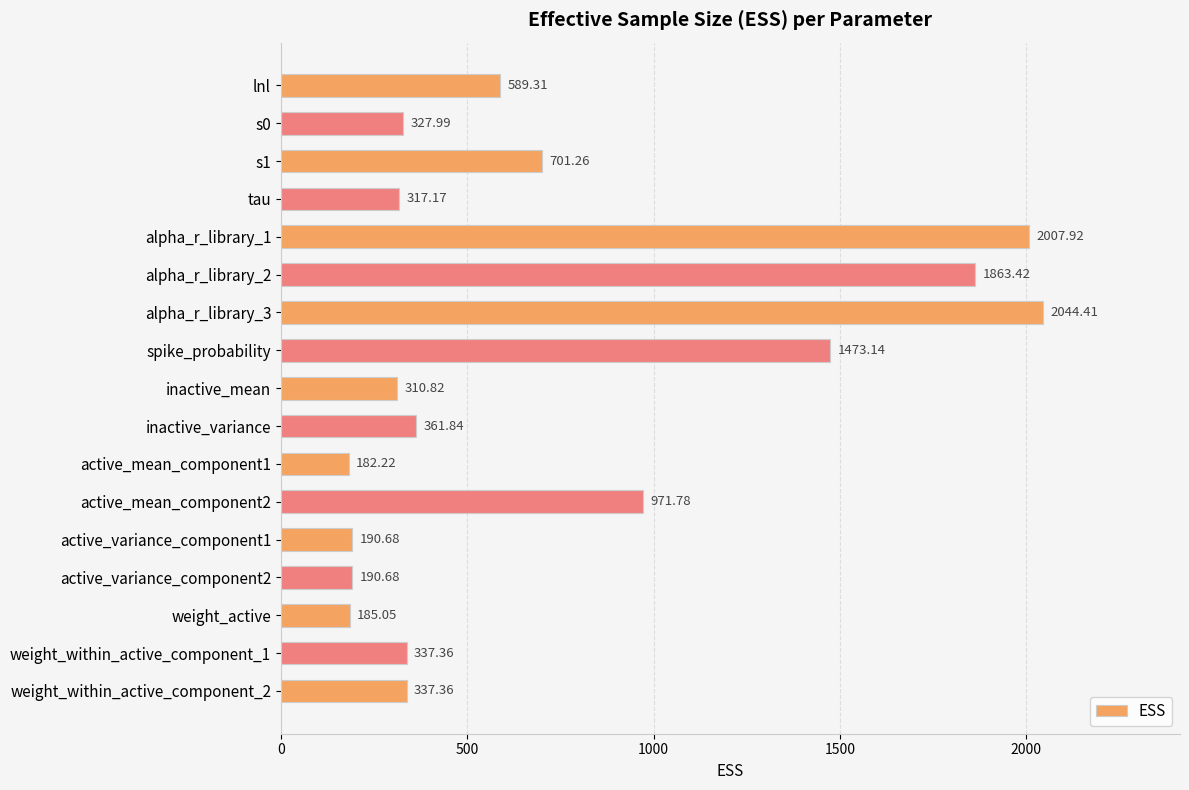

What is the label of the 15th bar from the top?

weight_active